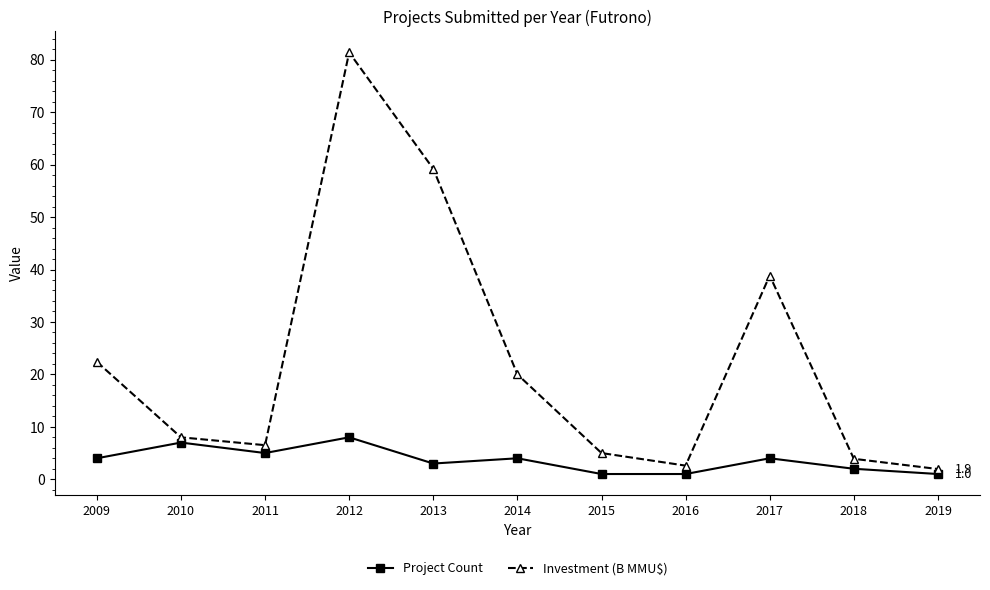

What is the sum of the Investment (B MMU$) values at 2014 and 2017?

58.9